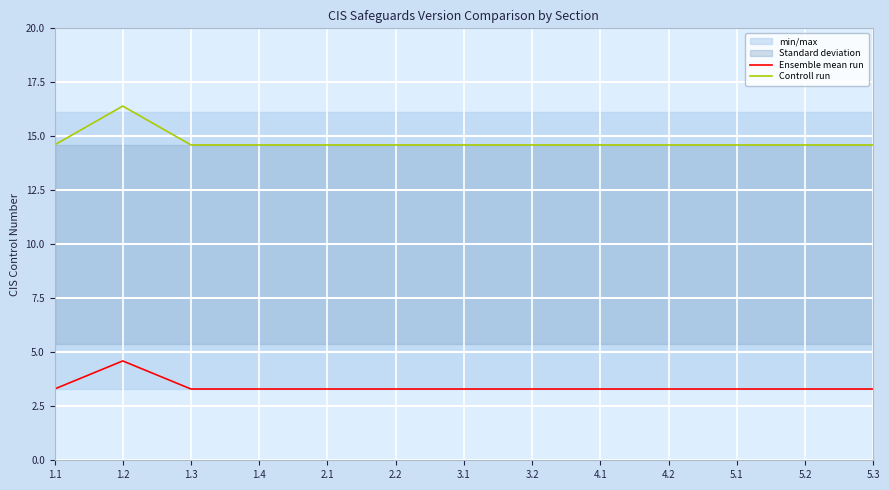

What position from the right is 4.2?

4